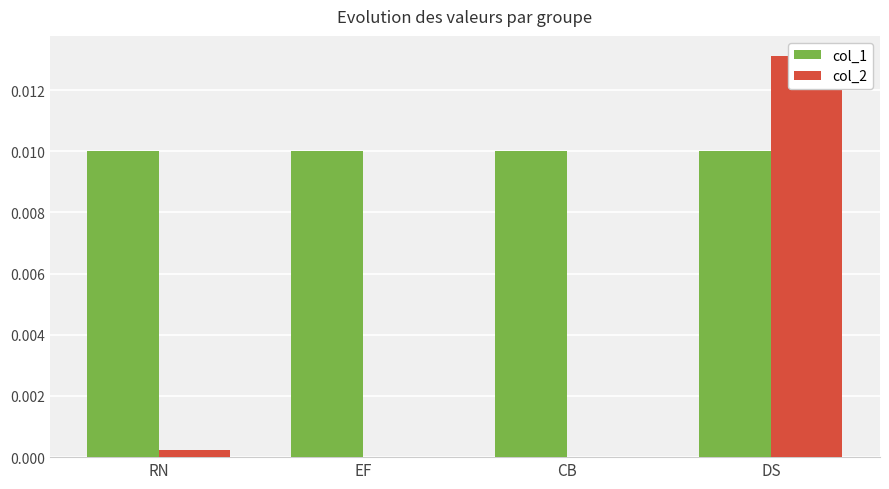

Are the bars horizontal?

No